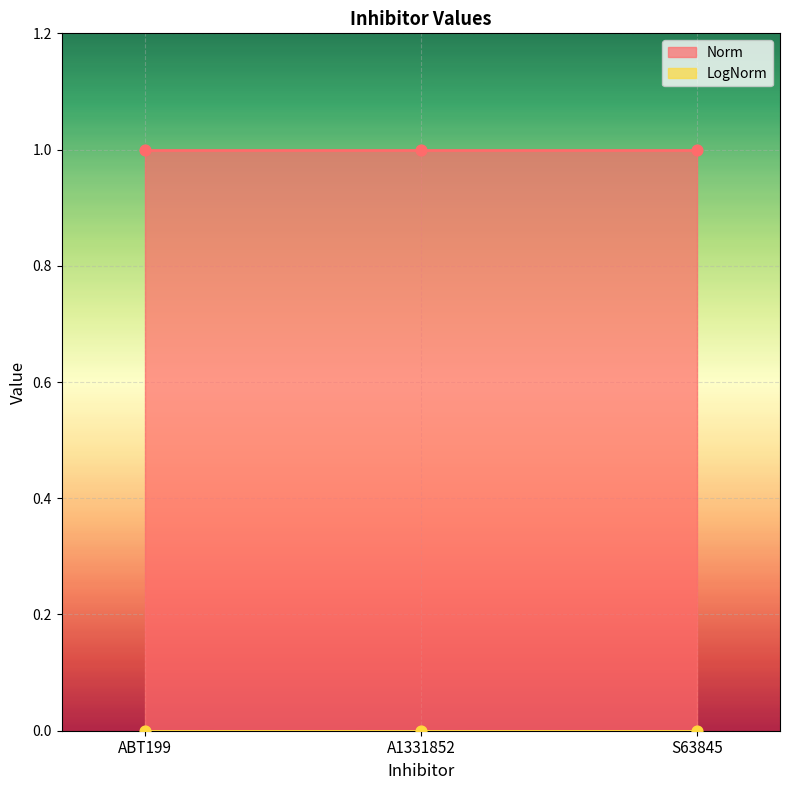

At which category is the sum across all series the highest?

ABT199